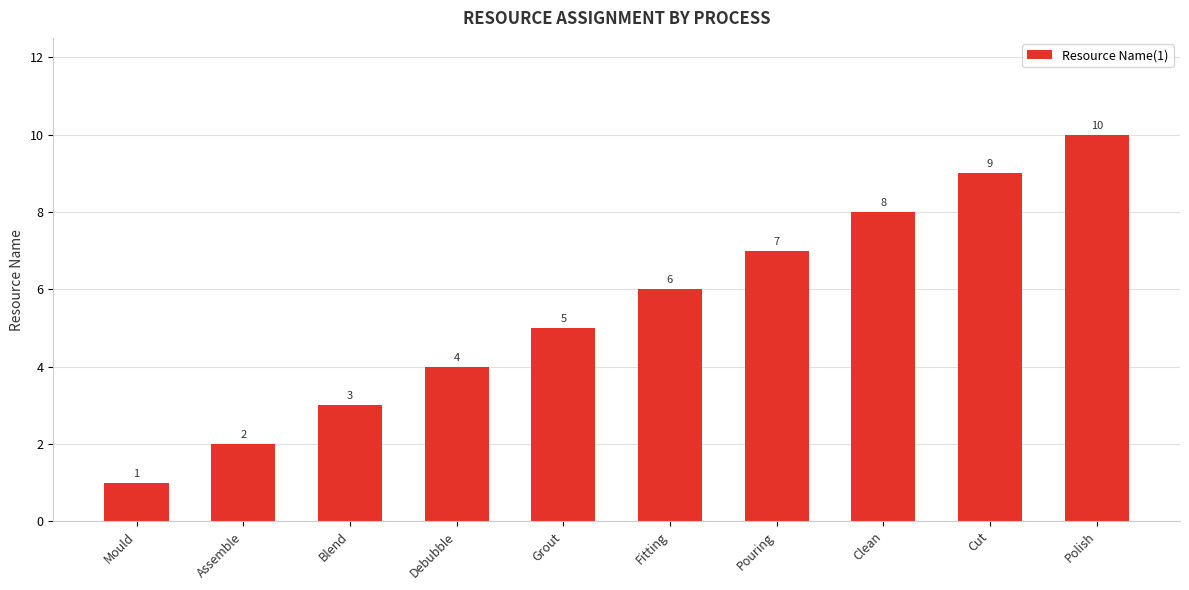

How many values are below 6?

5